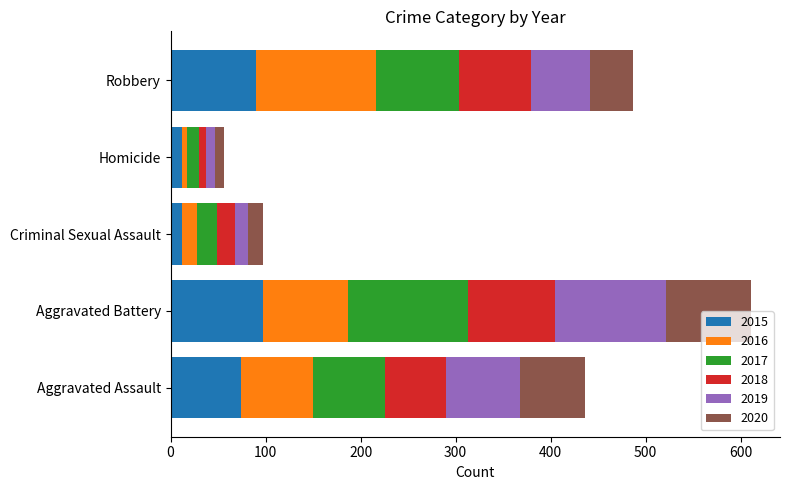

At which category is the sum across all series the highest?

Aggravated Battery